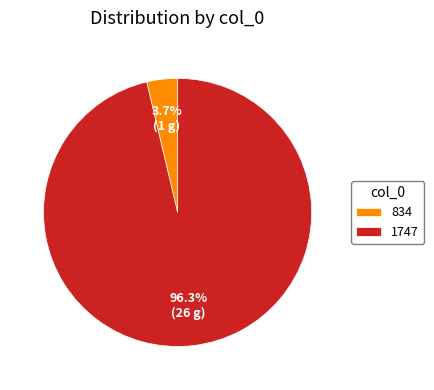

How many slices are in this pie chart?

2